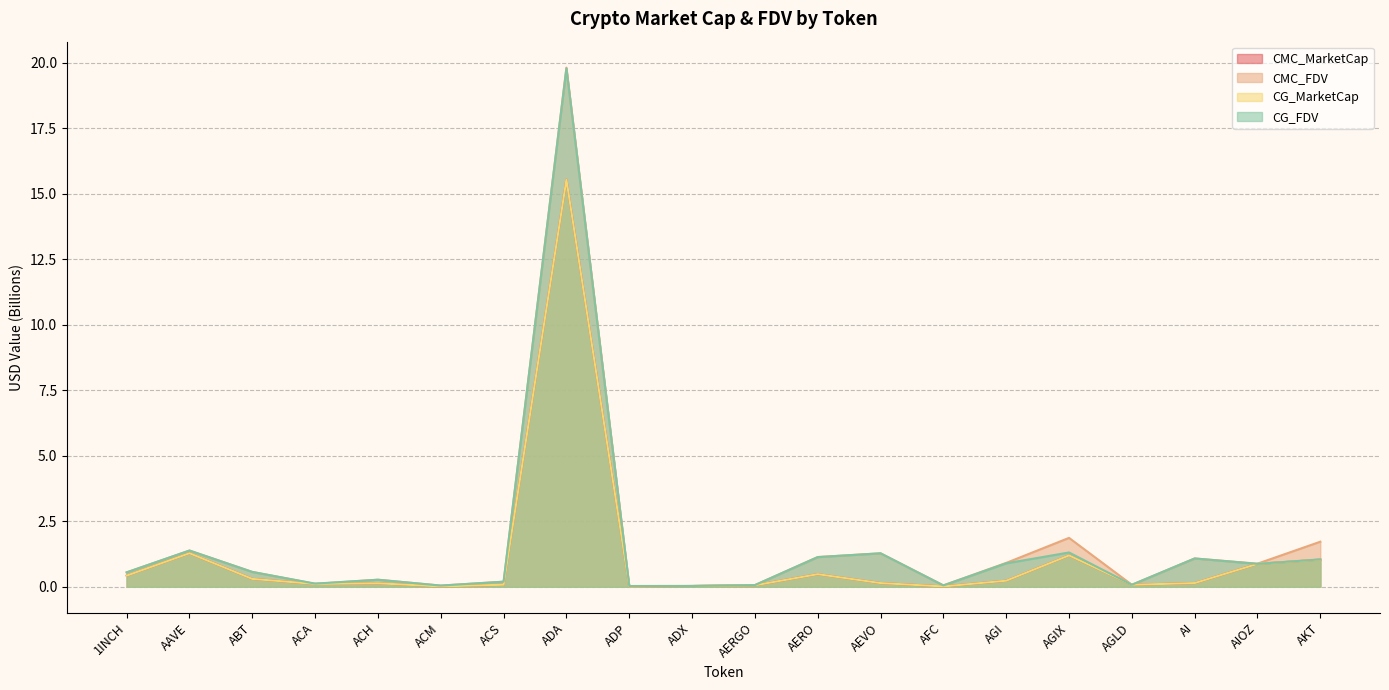

Is the value of CG_MarketCap at AGLD greater than the value of CG_FDV at AKT?

No